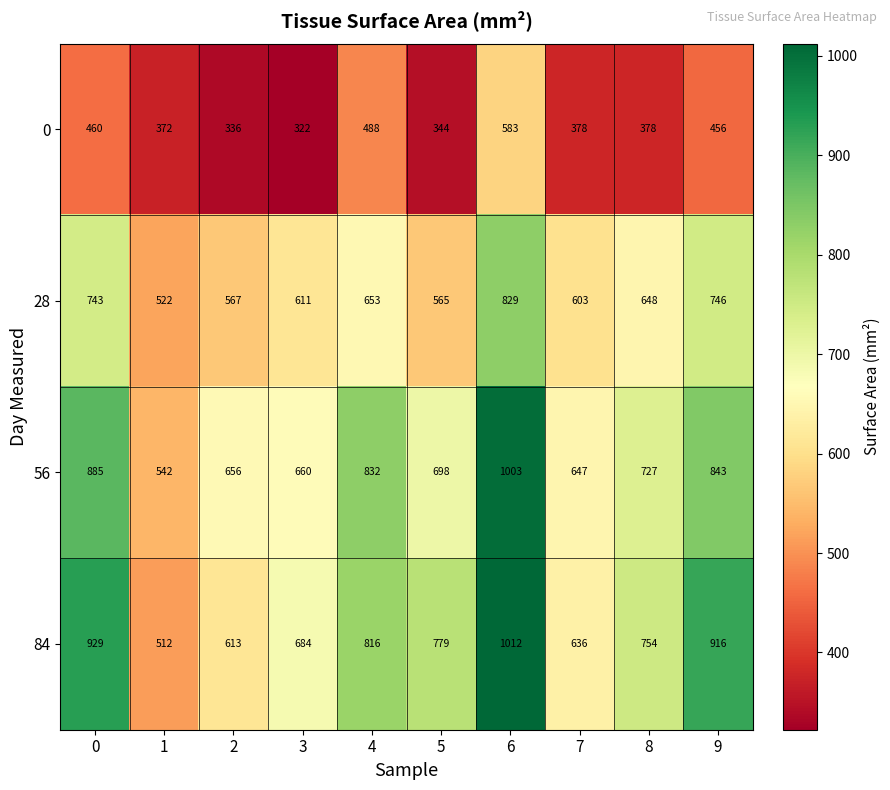

Is it true that 0 equals 116 at 4?

False